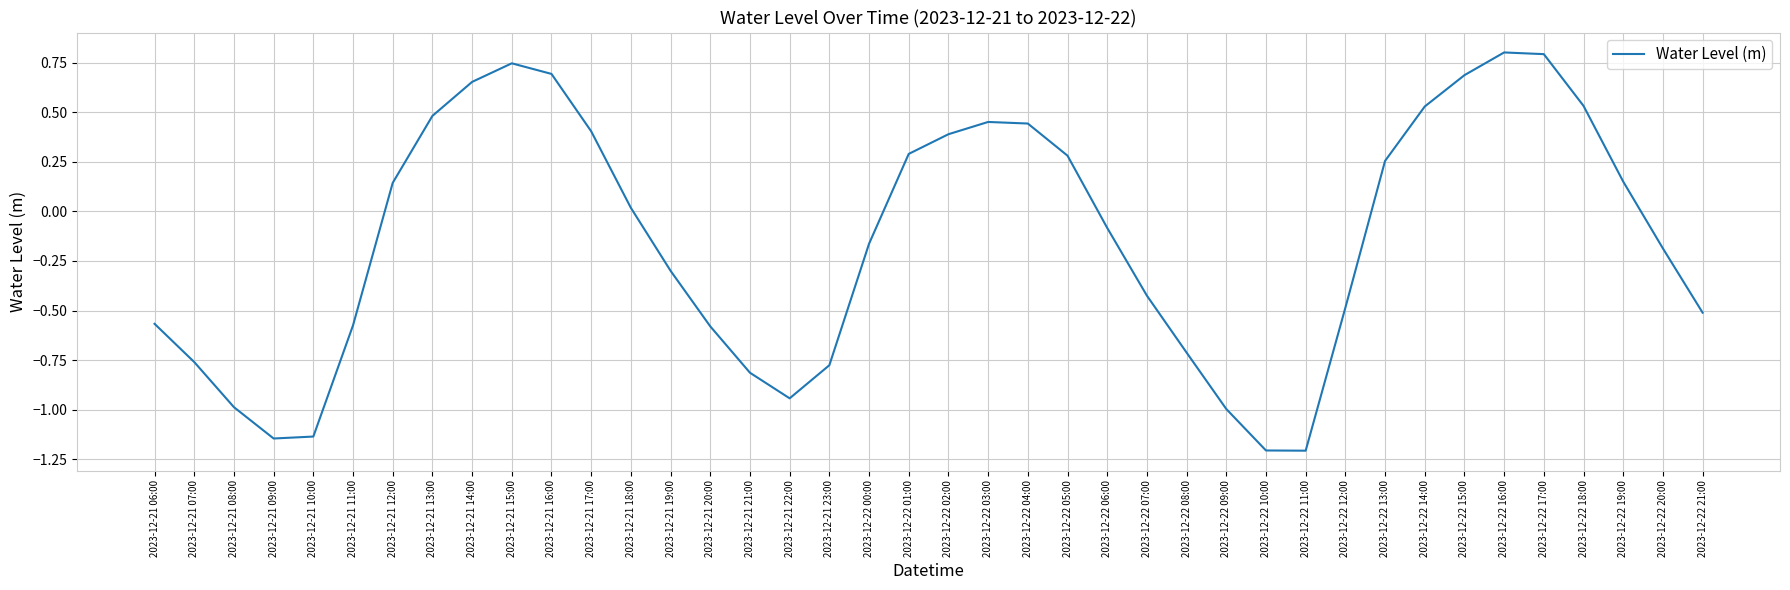

What is the difference between the second highest and second lowest values?

2.0